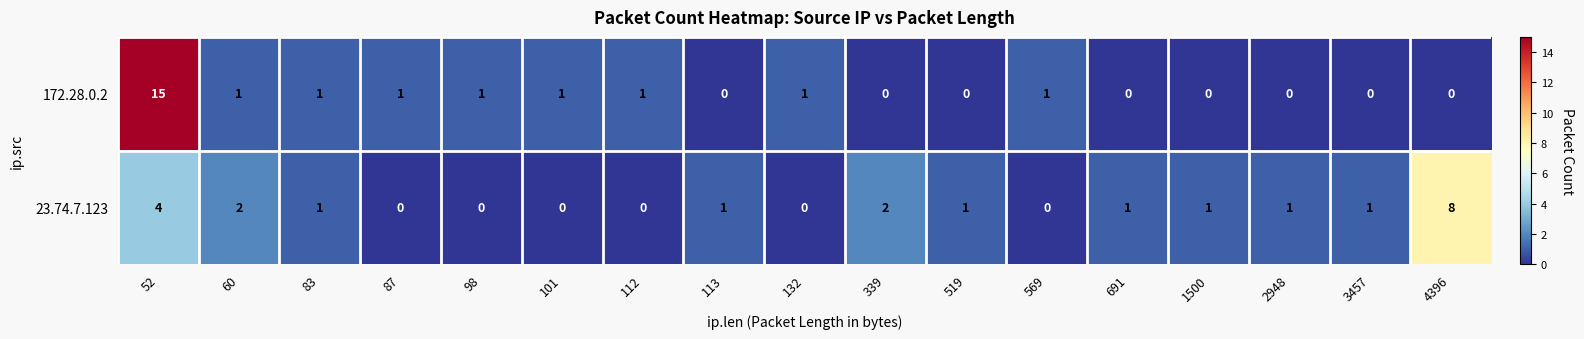

Is it true that 172.28.0.2 equals 7 at 3457?

False